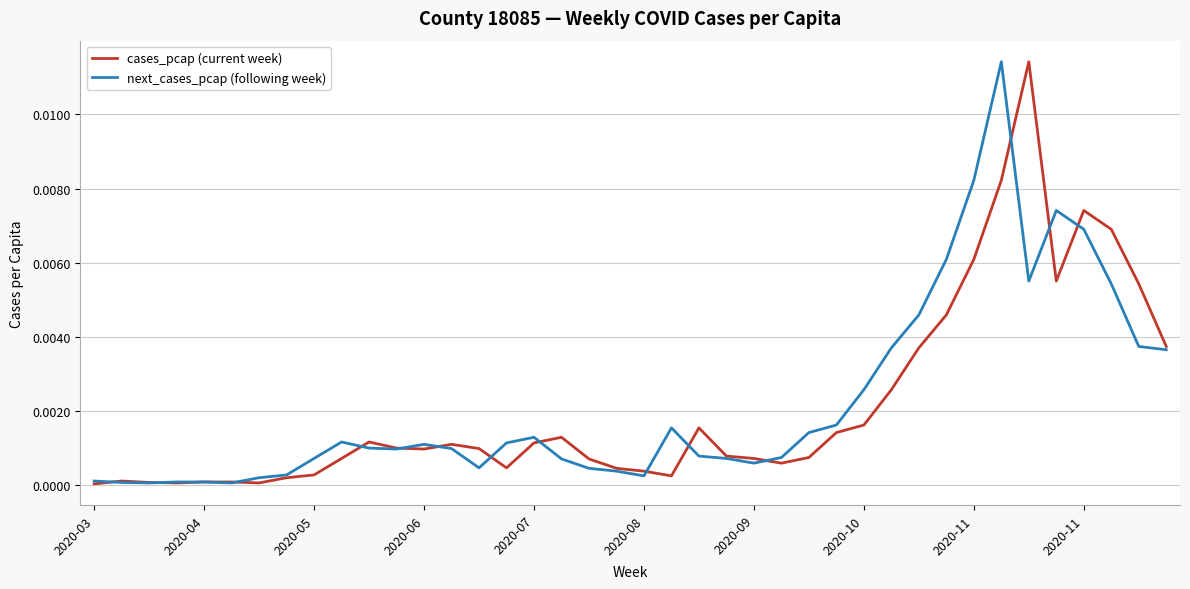

At which category is the sum across all series the highest?

33